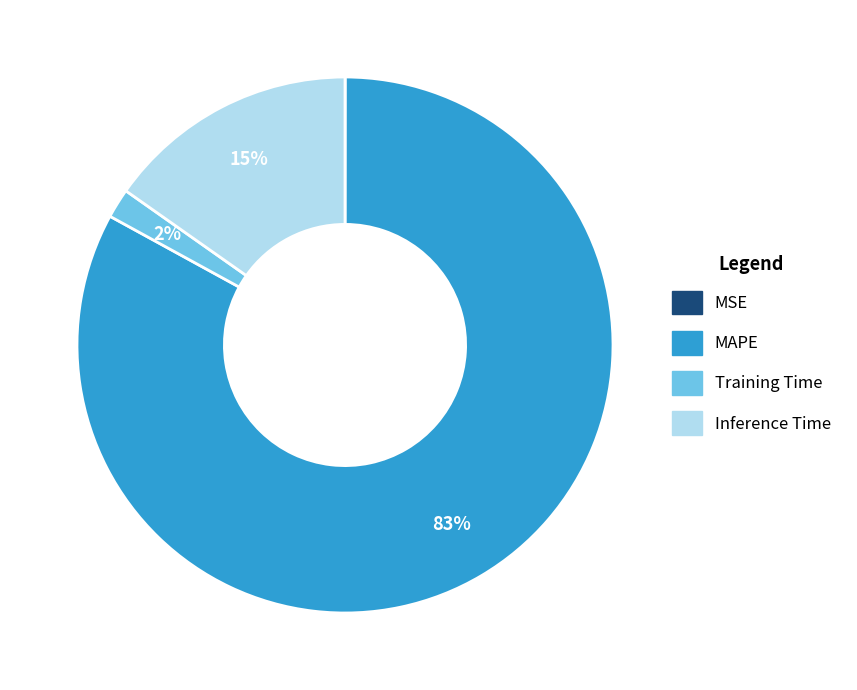

Is the sum of MAPE and Inference Time greater than half?

Yes